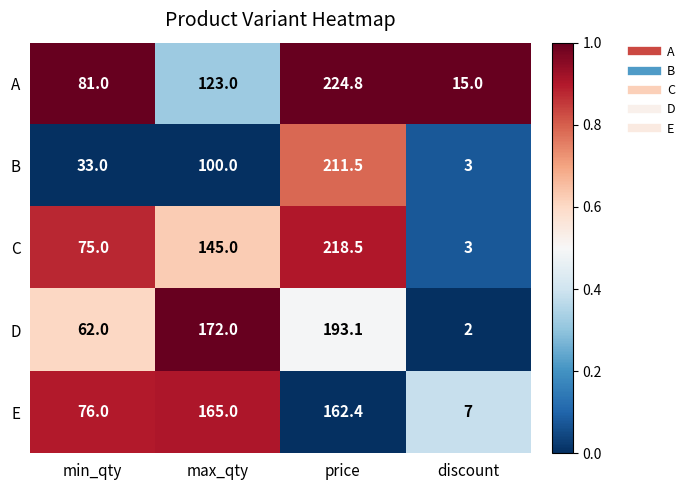

What is the difference between the B values at min_qty and max_qty?

67.0